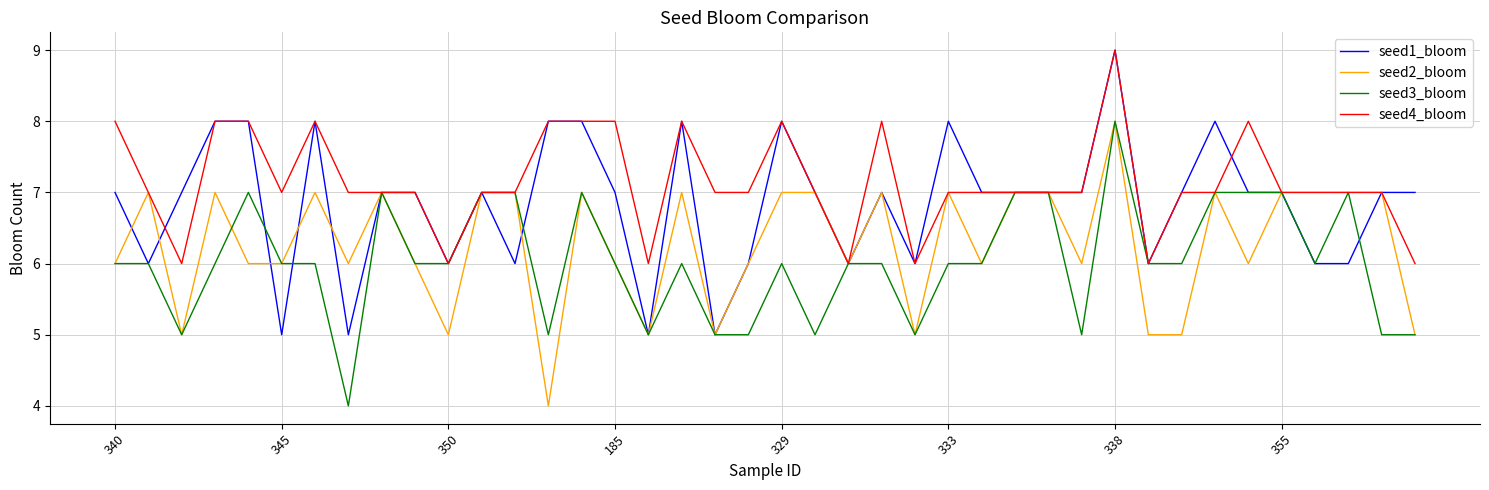

What is the maximum value for seed3_bloom?

8